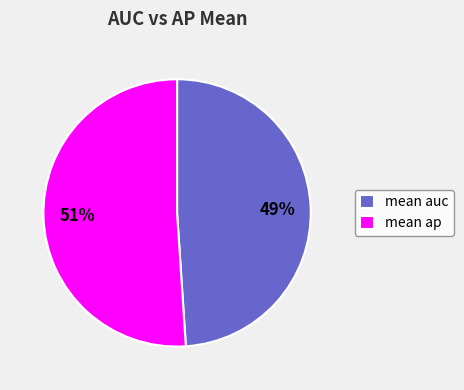

Which category has the biggest portion of the pie?

mean ap